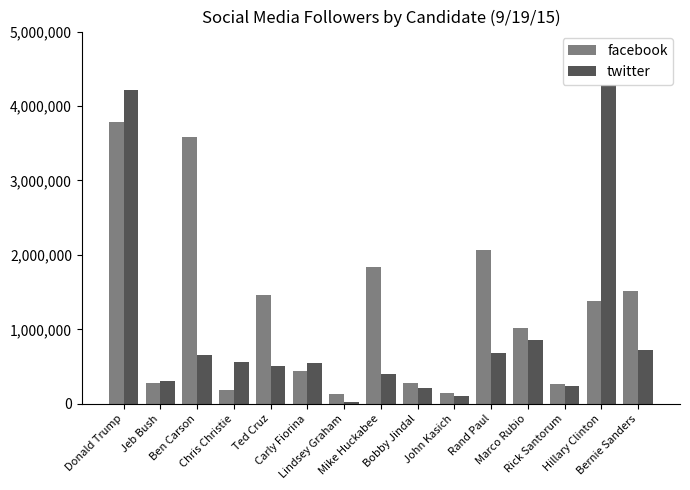

Rank the series by their maximum value, from lowest to highest.

facebook, twitter